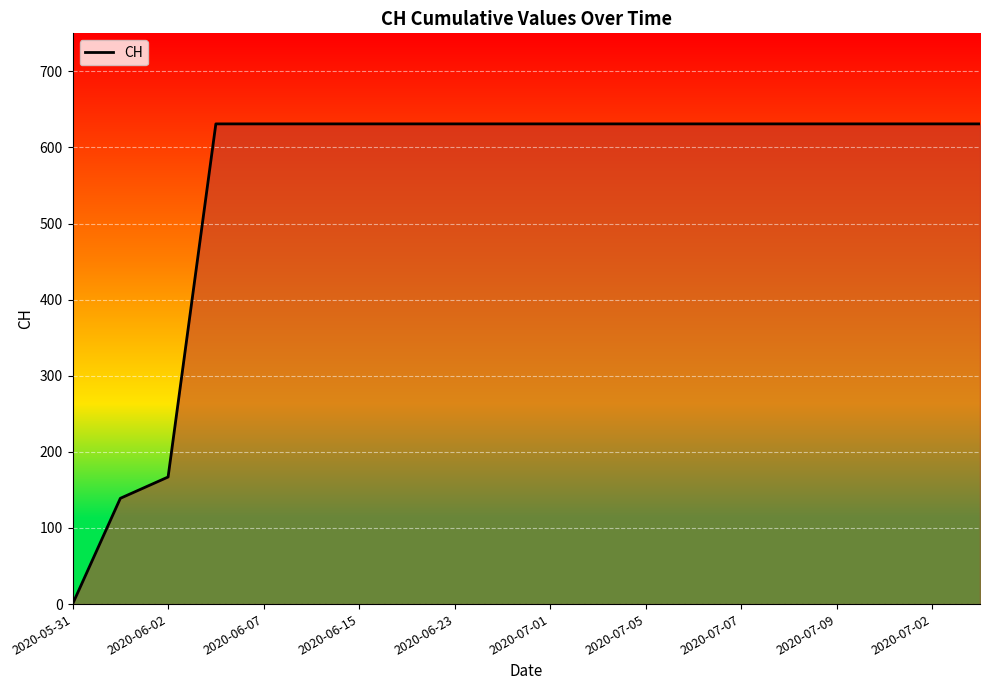

What is the maximum value shown in the chart?

631